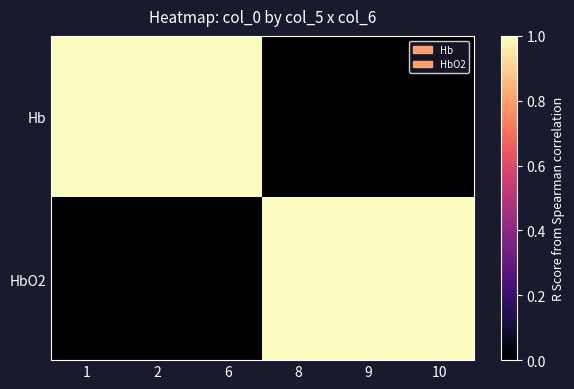

List the series in order of their peak value, lowest first.

Hb, HbO2